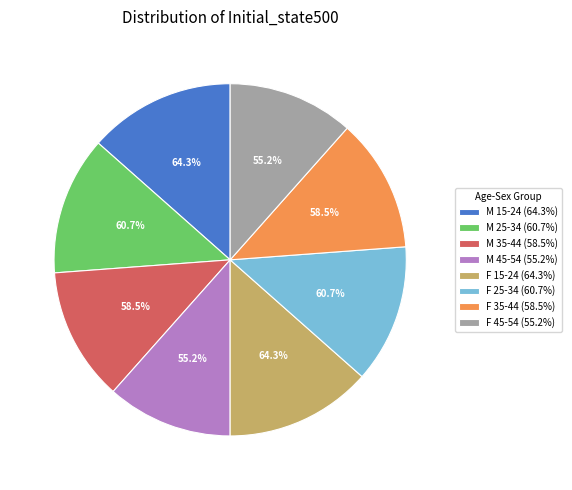

The F 35-44 slice represents 23% of the pie. True or false?

False